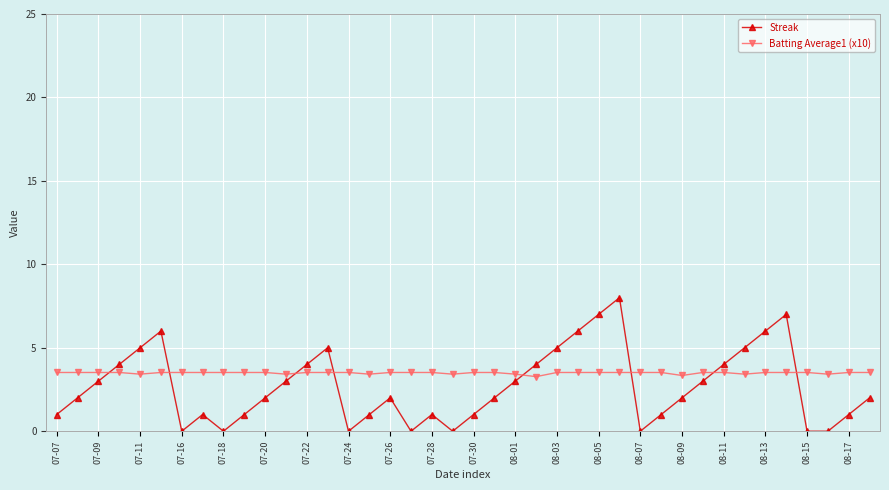

What is the highest value of the Batting Average1 (x10) series?

3.5